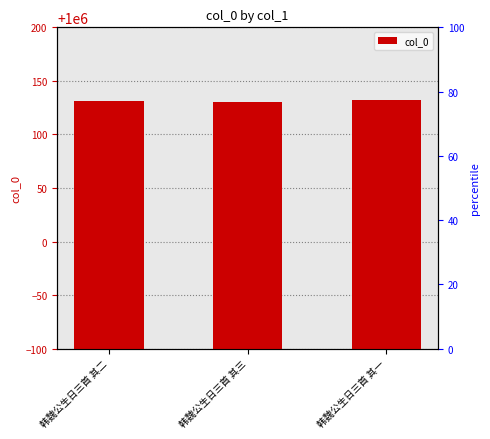

Count the values in the range 1000130 to 1000132.

3